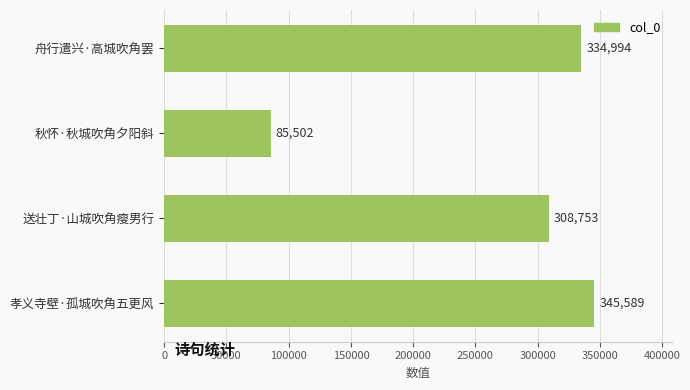

Does the chart contain stacked bars?

No